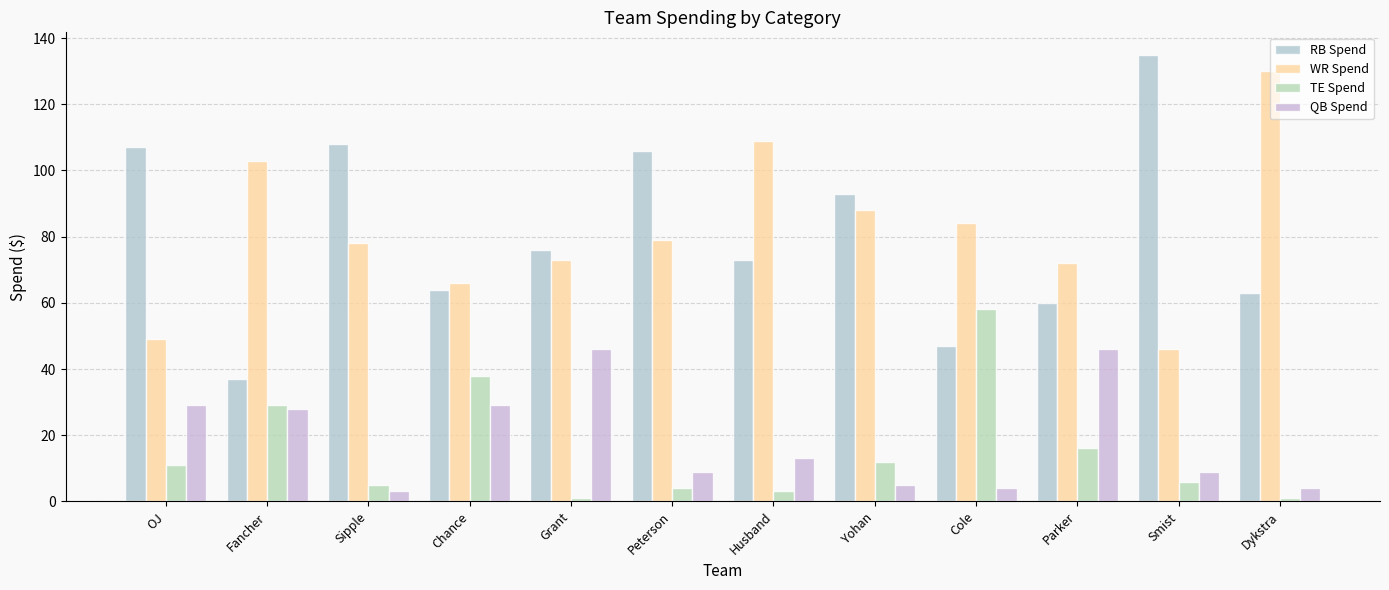

At which label does QB Spend first exceed 13?

OJ